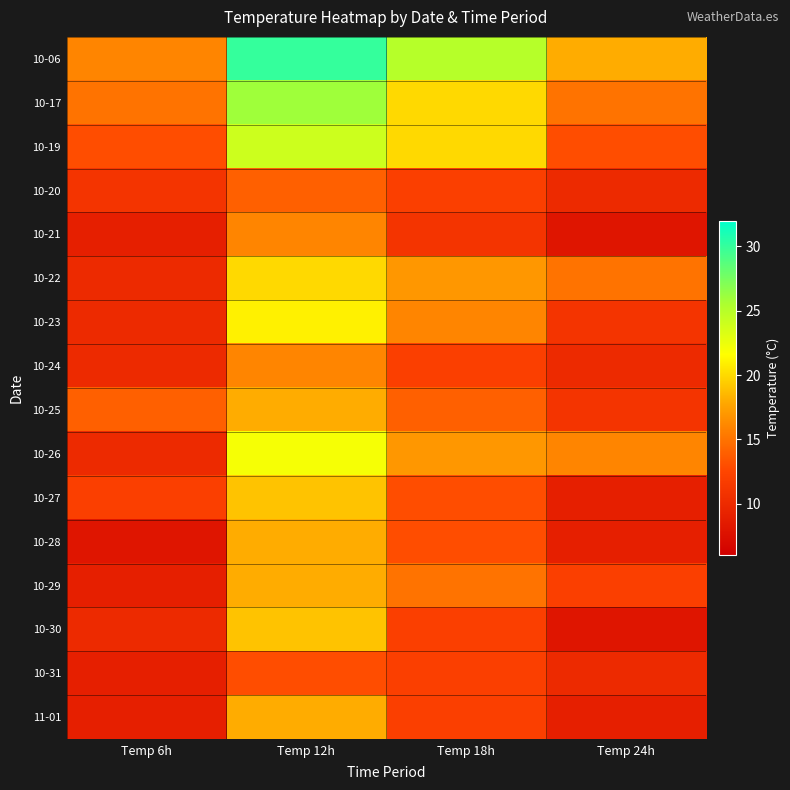

Reading left to right, list all the values displayed in this chart.

10-06: Temp 6h=16	Temp 12h=30	Temp 18h=25	Temp 24h=18
10-17: Temp 6h=15	Temp 12h=26	Temp 18h=20	Temp 24h=15
10-19: Temp 6h=13	Temp 12h=24	Temp 18h=20	Temp 24h=13
10-20: Temp 6h=11	Temp 12h=14	Temp 18h=12	Temp 24h=10
10-21: Temp 6h=9	Temp 12h=16	Temp 18h=11	Temp 24h=8
10-22: Temp 6h=10	Temp 12h=20	Temp 18h=17	Temp 24h=15
10-23: Temp 6h=10	Temp 12h=21	Temp 18h=16	Temp 24h=11
10-24: Temp 6h=10	Temp 12h=16	Temp 18h=12	Temp 24h=10
10-25: Temp 6h=14	Temp 12h=18	Temp 18h=14	Temp 24h=11
10-26: Temp 6h=10	Temp 12h=22	Temp 18h=17	Temp 24h=16
10-27: Temp 6h=12	Temp 12h=19	Temp 18h=13	Temp 24h=9
10-28: Temp 6h=8	Temp 12h=18	Temp 18h=13	Temp 24h=9
10-29: Temp 6h=9	Temp 12h=18	Temp 18h=15	Temp 24h=12
10-30: Temp 6h=10	Temp 12h=19	Temp 18h=12	Temp 24h=8
10-31: Temp 6h=9	Temp 12h=13	Temp 18h=12	Temp 24h=10
11-01: Temp 6h=9	Temp 12h=18	Temp 18h=12	Temp 24h=9